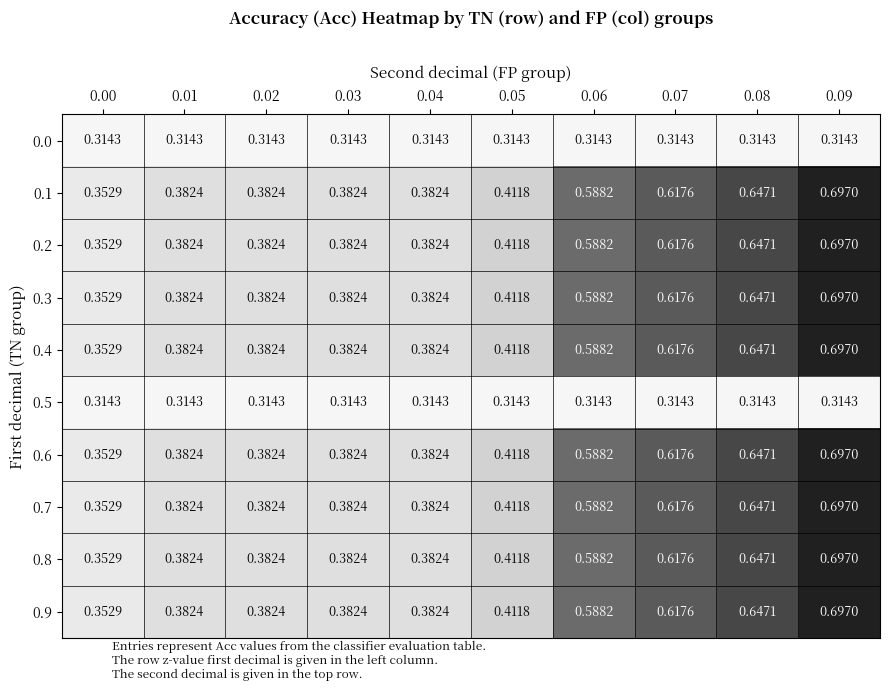

Is the value of 0.6 at 0.05 greater than the value of 0.2 at 0.04?

Yes